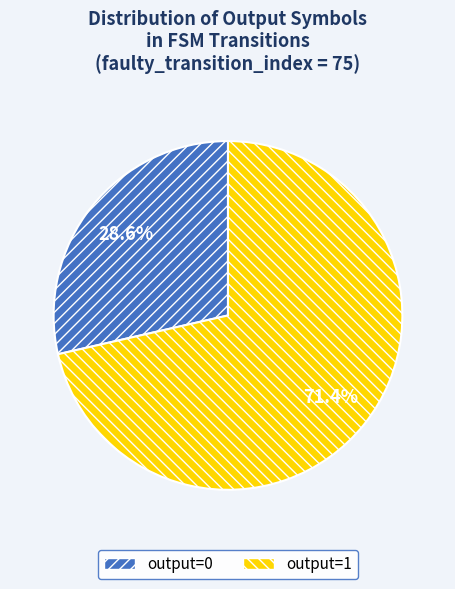

How many slices are in this pie chart?

2